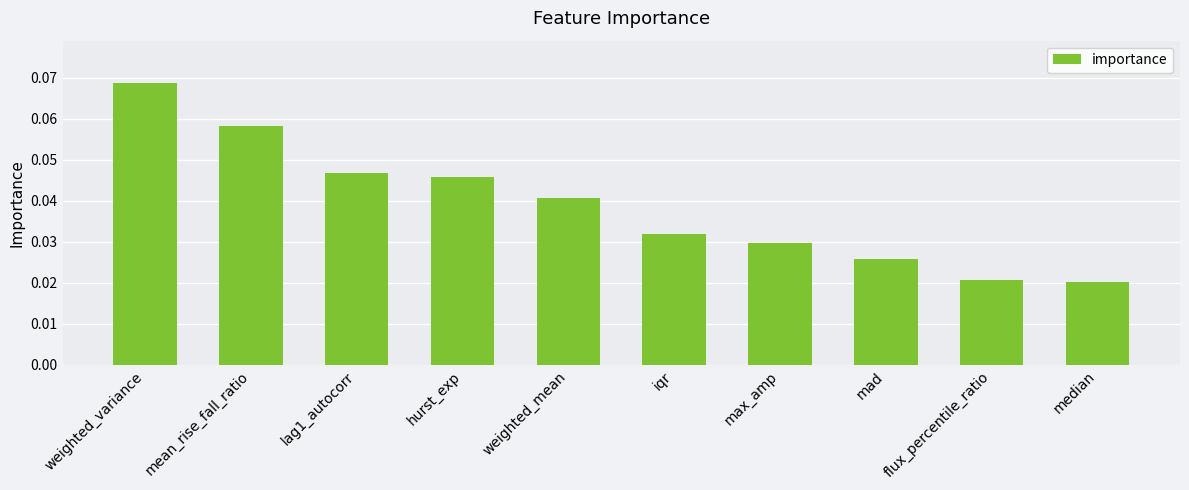

At which category does the chart reach its peak across all series?

weighted_variance